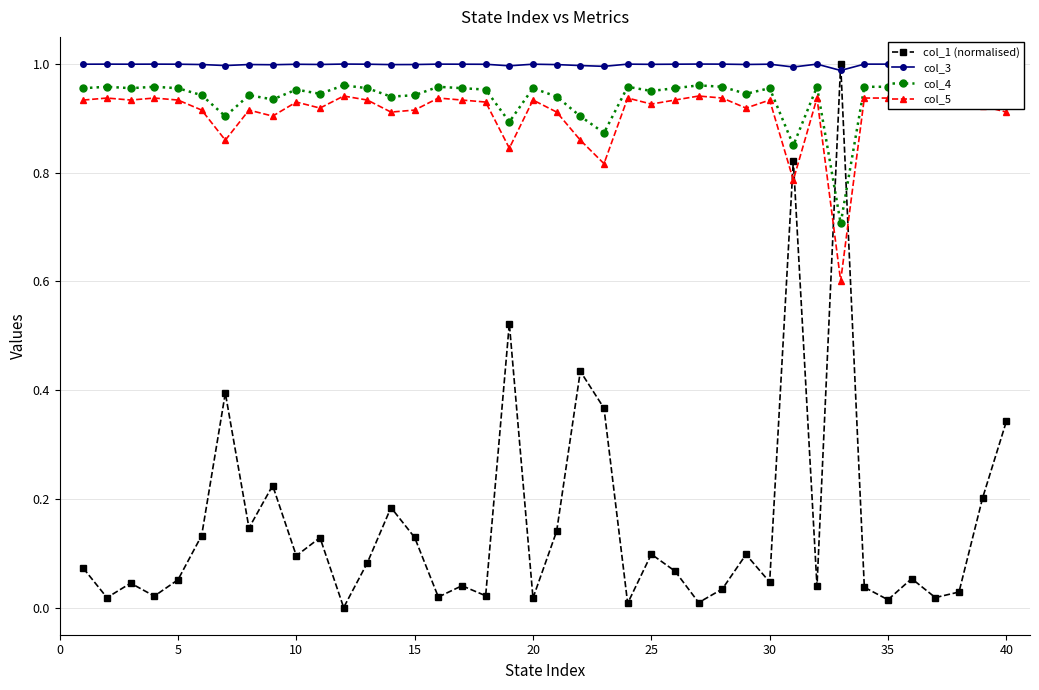

True or false: col_5 and col_3 cross at least once.

False